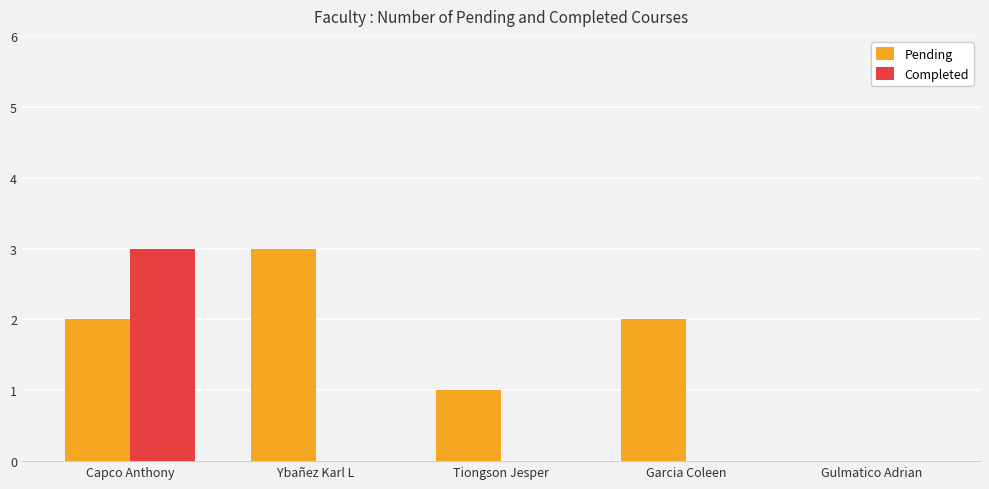

What is the sum of all Pending values?

8